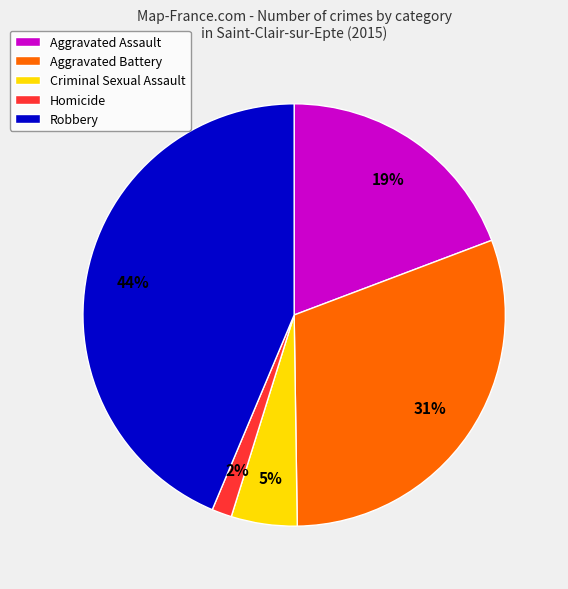

To the nearest percent, what is the combined percentage of Criminal Sexual Assault and Aggravated Battery?

36%